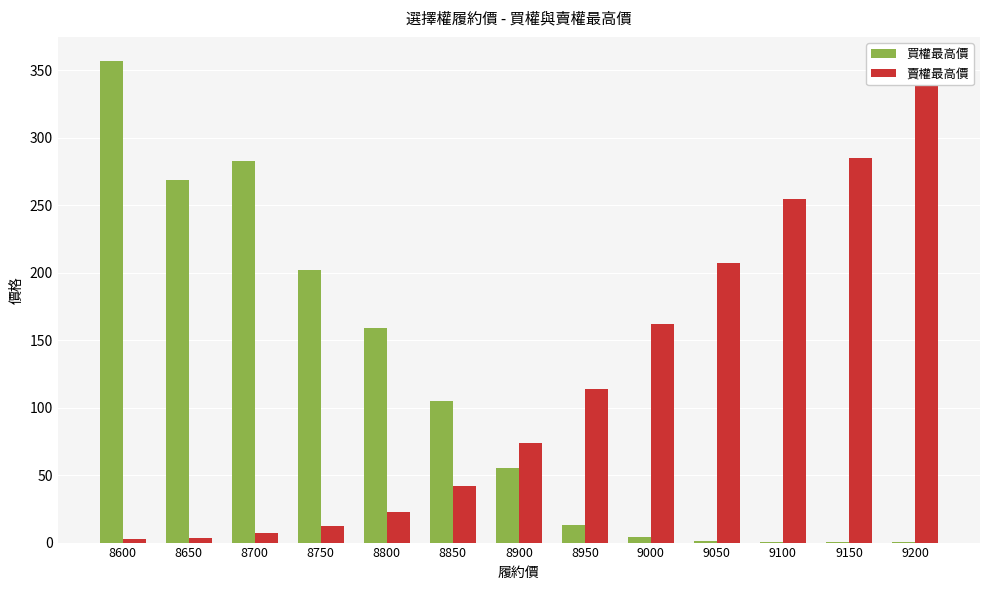

List the series in order of their peak value, highest first.

買權最高價, 賣權最高價